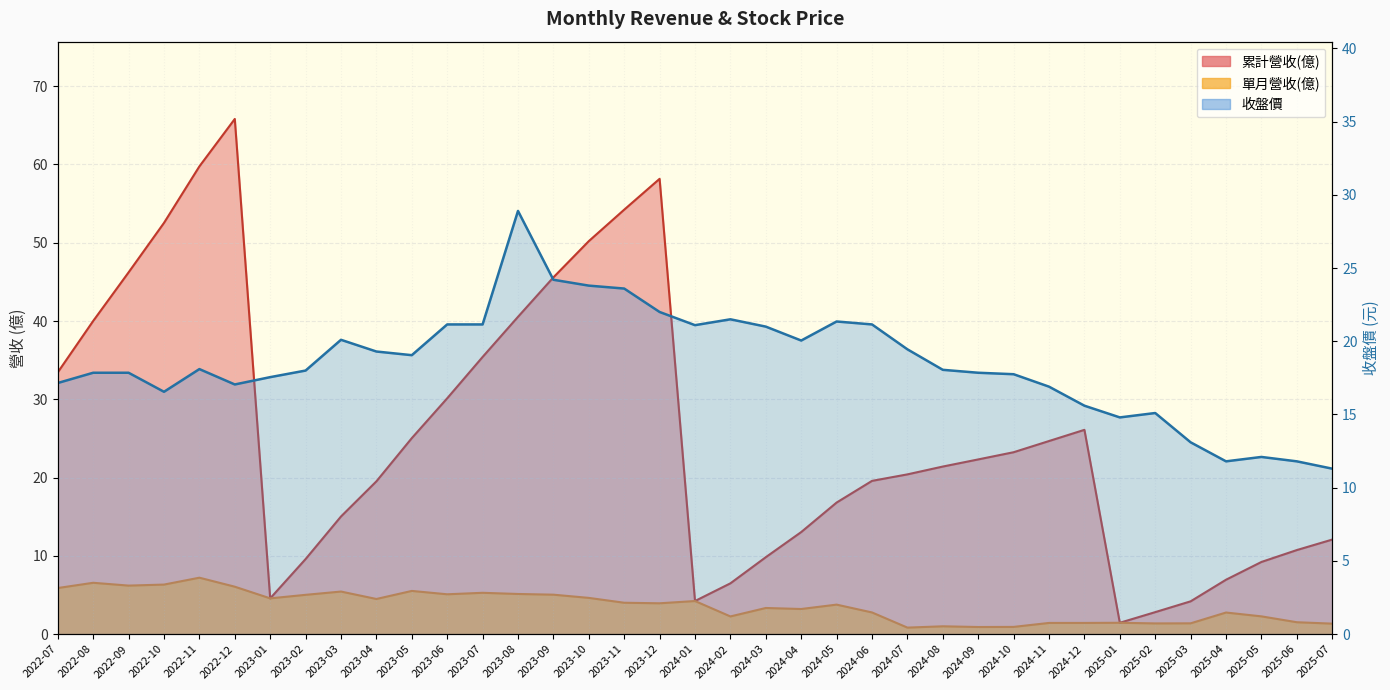

Reading left to right, list all the values displayed in this chart.

累計營收(億): 2022-07=33.5	2022-08=40.0	2022-09=46.2	2022-10=52.5	2022-11=59.8	2022-12=65.8	2023-01=4.6	2023-02=9.6	2023-03=15.0	2023-04=19.5	2023-05=25.0	2023-06=30.1	2023-07=35.4	2023-08=40.5	2023-09=45.6	2023-10=50.2	2023-11=54.2	2023-12=58.2	2024-01=4.2	2024-02=6.5	2024-03=9.8	2024-04=13.0	2024-05=16.8	2024-06=19.6	2024-07=20.4	2024-08=21.4	2024-09=22.3	2024-10=23.2	2024-11=24.7	2024-12=26.1	2025-01=1.4	2025-02=2.8	2025-03=4.2	2025-04=7.0	2025-05=9.2	2025-06=10.7	2025-07=12.1
單月營收(億): 2022-07=5.9	2022-08=6.6	2022-09=6.2	2022-10=6.3	2022-11=7.2	2022-12=6.1	2023-01=4.6	2023-02=5.0	2023-03=5.4	2023-04=4.5	2023-05=5.5	2023-06=5.1	2023-07=5.3	2023-08=5.1	2023-09=5.0	2023-10=4.6	2023-11=4.0	2023-12=3.9	2024-01=4.2	2024-02=2.3	2024-03=3.3	2024-04=3.2	2024-05=3.8	2024-06=2.8	2024-07=0.8	2024-08=1.0	2024-09=0.9	2024-10=0.9	2024-11=1.4	2024-12=1.4	2025-01=1.4	2025-02=1.4	2025-03=1.4	2025-04=2.8	2025-05=2.3	2025-06=1.5	2025-07=1.3
收盤價: 2022-07=17.1	2022-08=17.9	2022-09=17.9	2022-10=16.6	2022-11=18.1	2022-12=17.1	2023-01=17.6	2023-02=18.0	2023-03=20.1	2023-04=19.3	2023-05=19.1	2023-06=21.1	2023-07=21.1	2023-08=28.9	2023-09=24.2	2023-10=23.8	2023-11=23.6	2023-12=22.0	2024-01=21.1	2024-02=21.5	2024-03=21.0	2024-04=20.1	2024-05=21.4	2024-06=21.1	2024-07=19.4	2024-08=18.1	2024-09=17.9	2024-10=17.8	2024-11=16.9	2024-12=15.6	2025-01=14.8	2025-02=15.1	2025-03=13.1	2025-04=11.8	2025-05=12.1	2025-06=11.8	2025-07=11.3